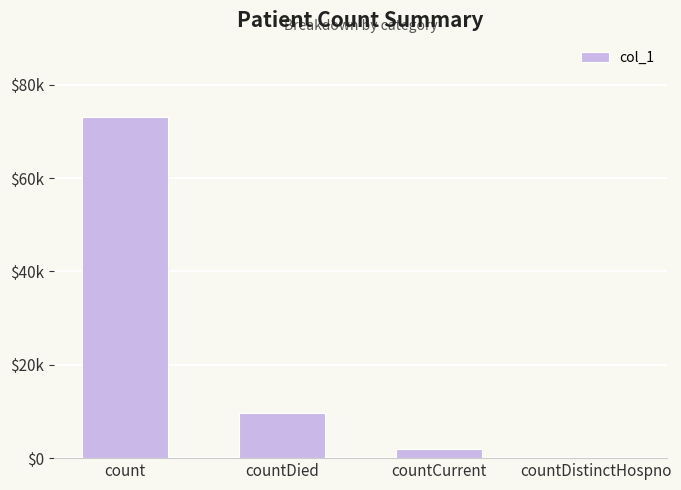

What is the value of the 2nd bar from the left?

9711